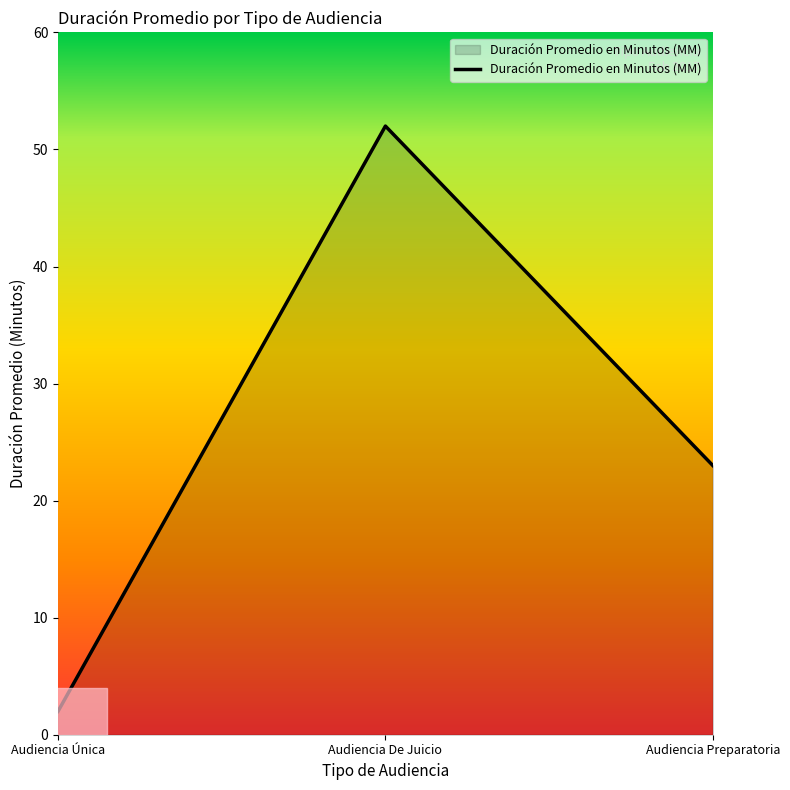

What is the change in value from Audiencia Única to Audiencia Preparatoria?

+21